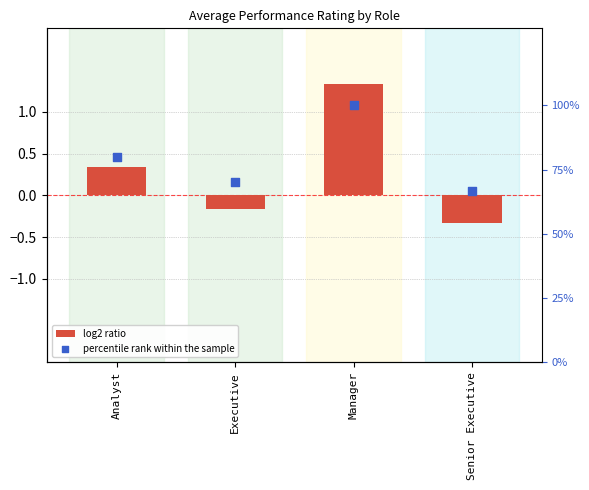

At how many categories does at least one series exceed 50?

4